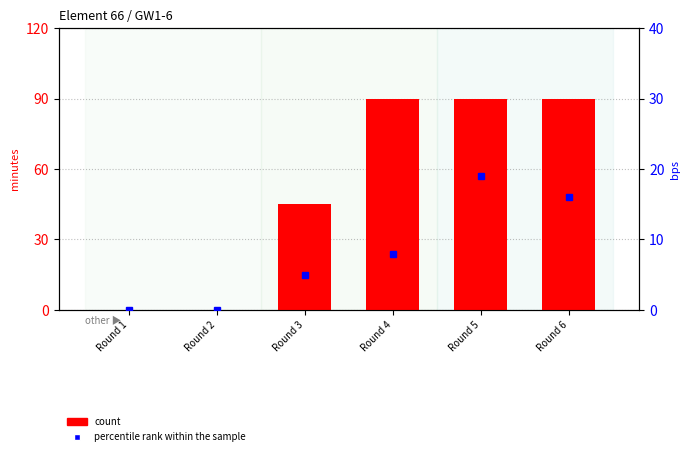

Reading right to left, extract all data points from this chart.

count: Round 6=90	Round 5=90	Round 4=90	Round 3=45	Round 2=0	Round 1=0
percentile rank within the sample: Round 6=16	Round 5=19	Round 4=8	Round 3=5	Round 2=0	Round 1=0